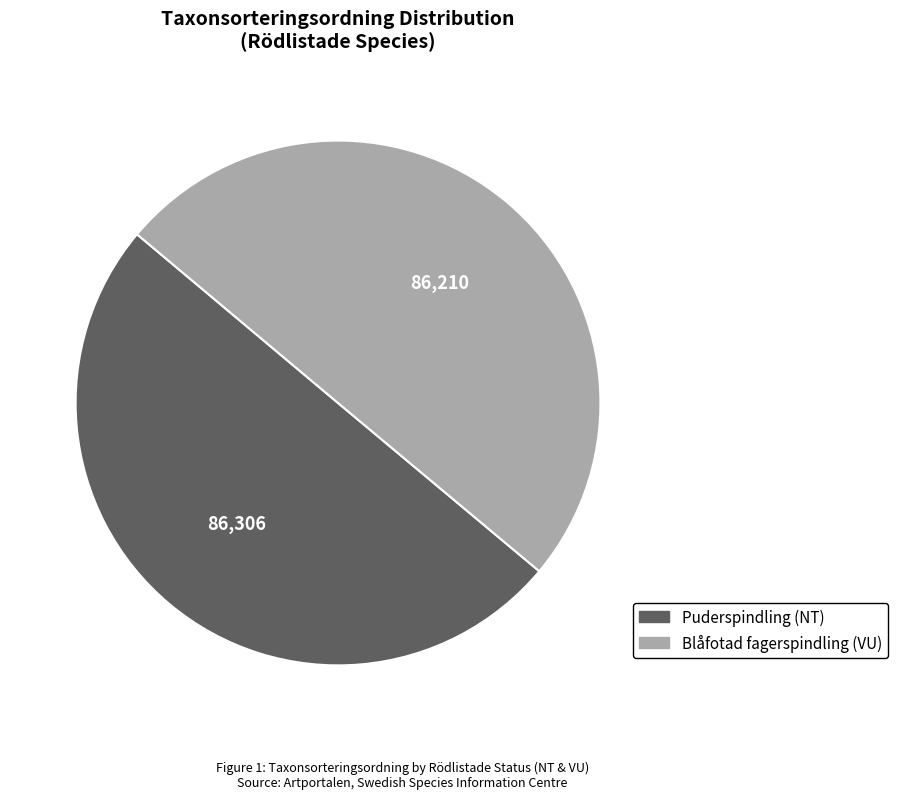

How many slices are in this pie chart?

2